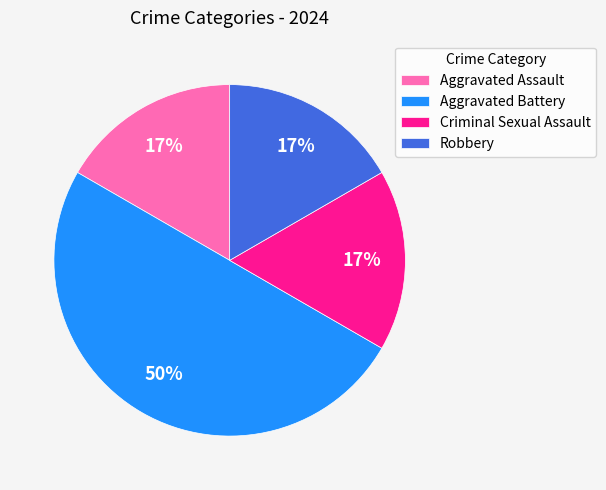

Which category has the biggest portion of the pie?

Aggravated Battery